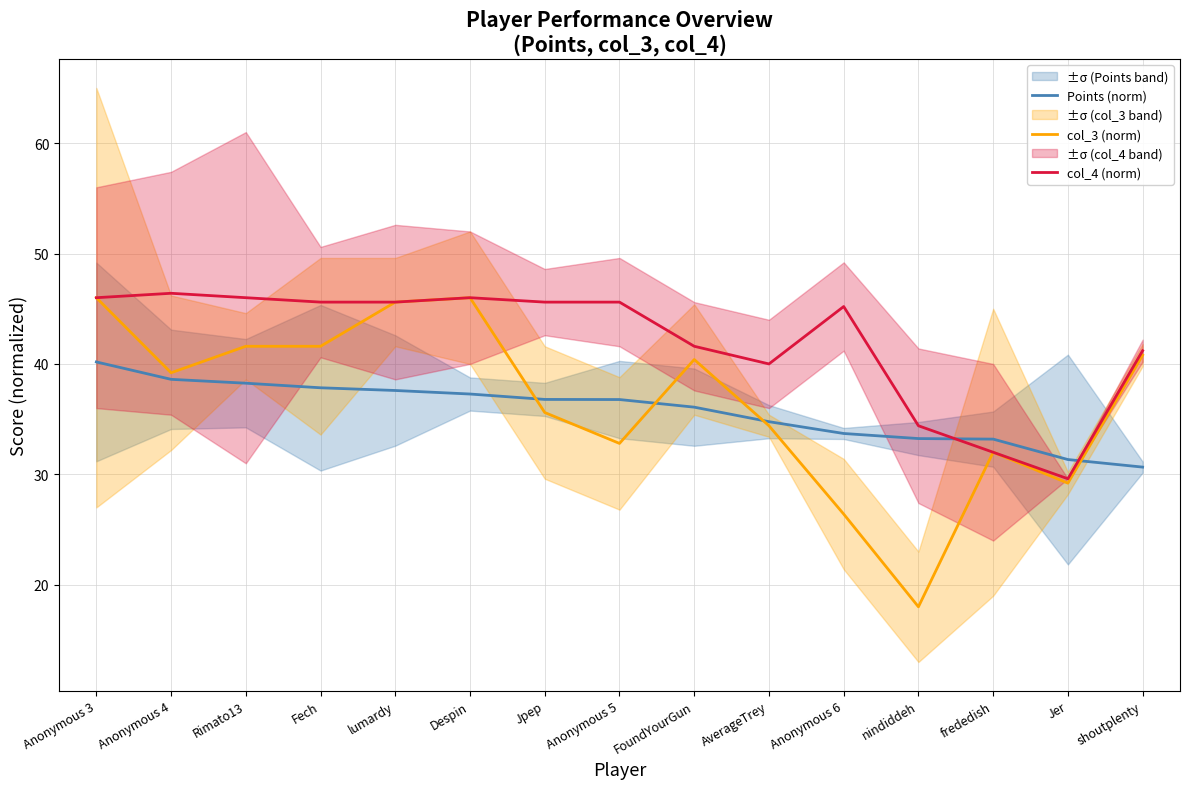

What is the value of the col_4 (norm) point at the 6th from the left?

46.0